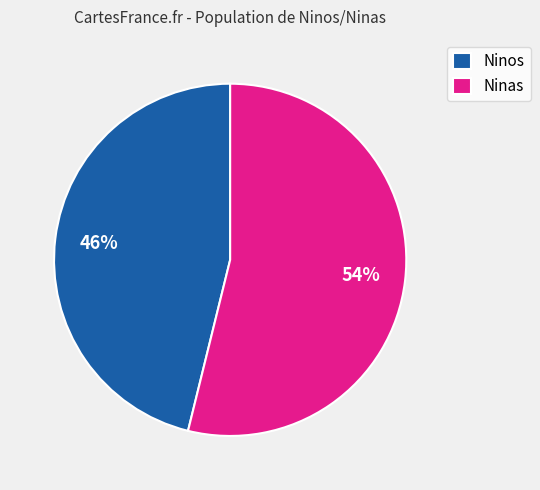

Which slice represents more than half of the pie?

Ninas